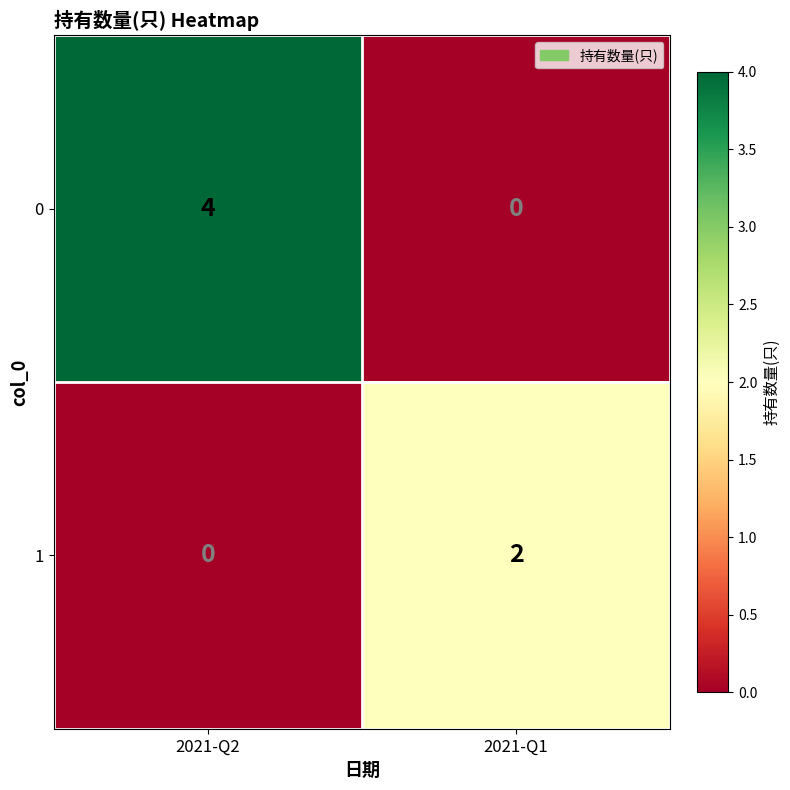

What is the total value across all series at 2021-Q2?

4